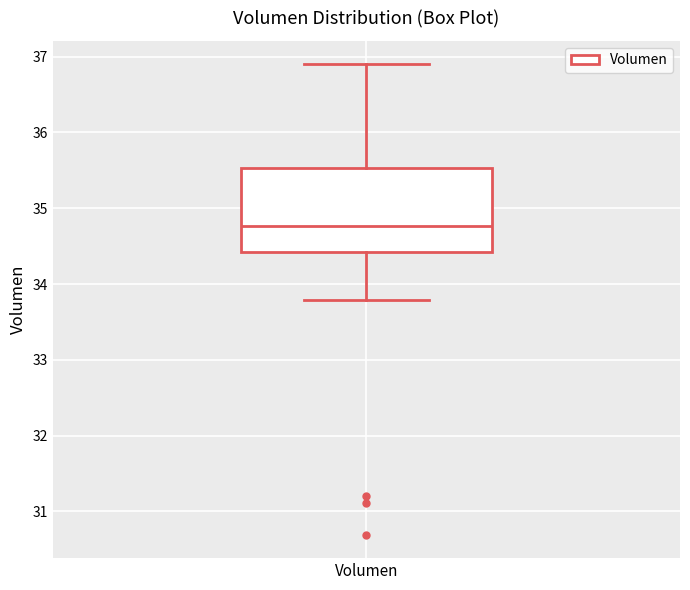

Transcribe this box plot: give where the median line is, the range the box spans, and where the two whiskers end, as read against the y-axis. The values are not printed on the chart, so give them approximately, as read against the axis.

median 34.8, box 34.4 to 35.5, whiskers 33.8 to 36.9